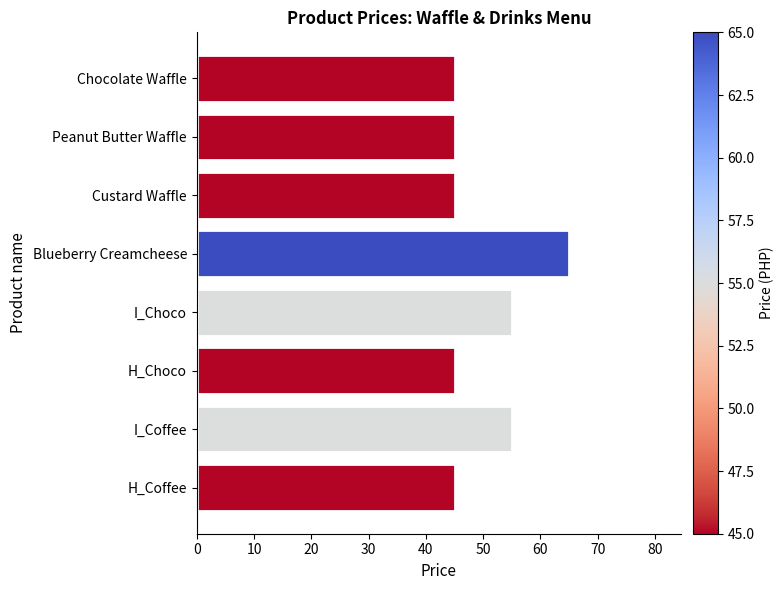

What is the difference between the maximum and minimum values?

20